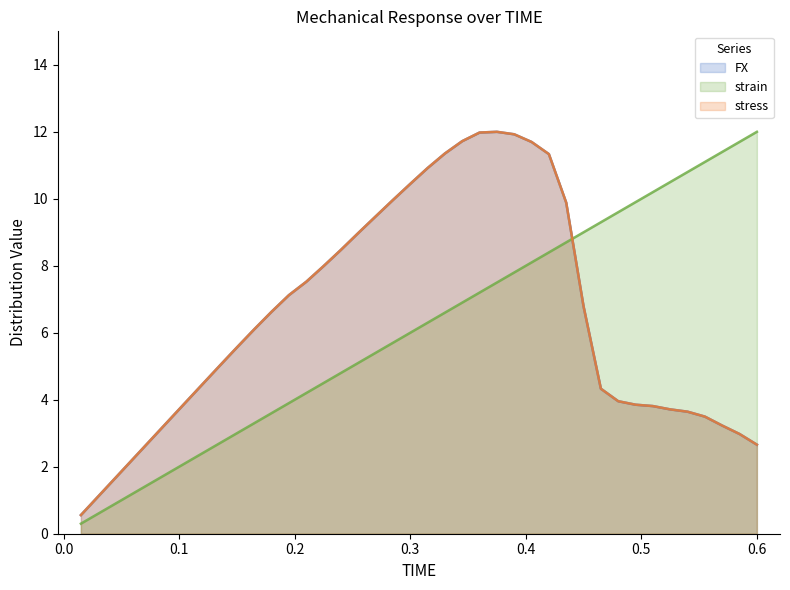

Is it true that strain equals 12.0 at 0.6?

True